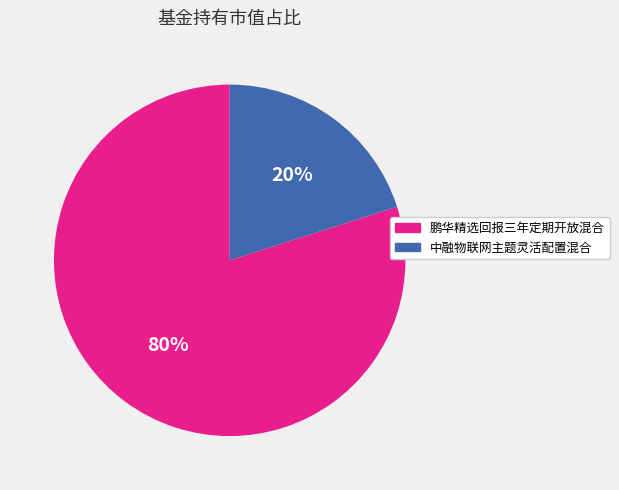

How many slices are in this pie chart?

2